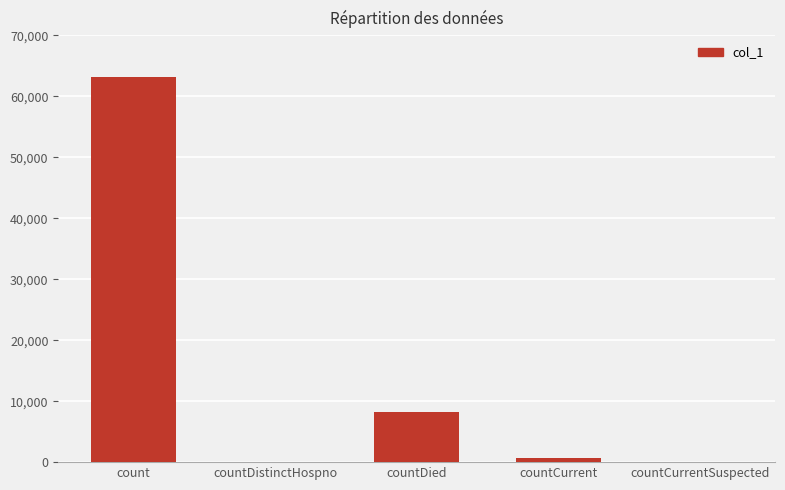

Are the bars horizontal?

No